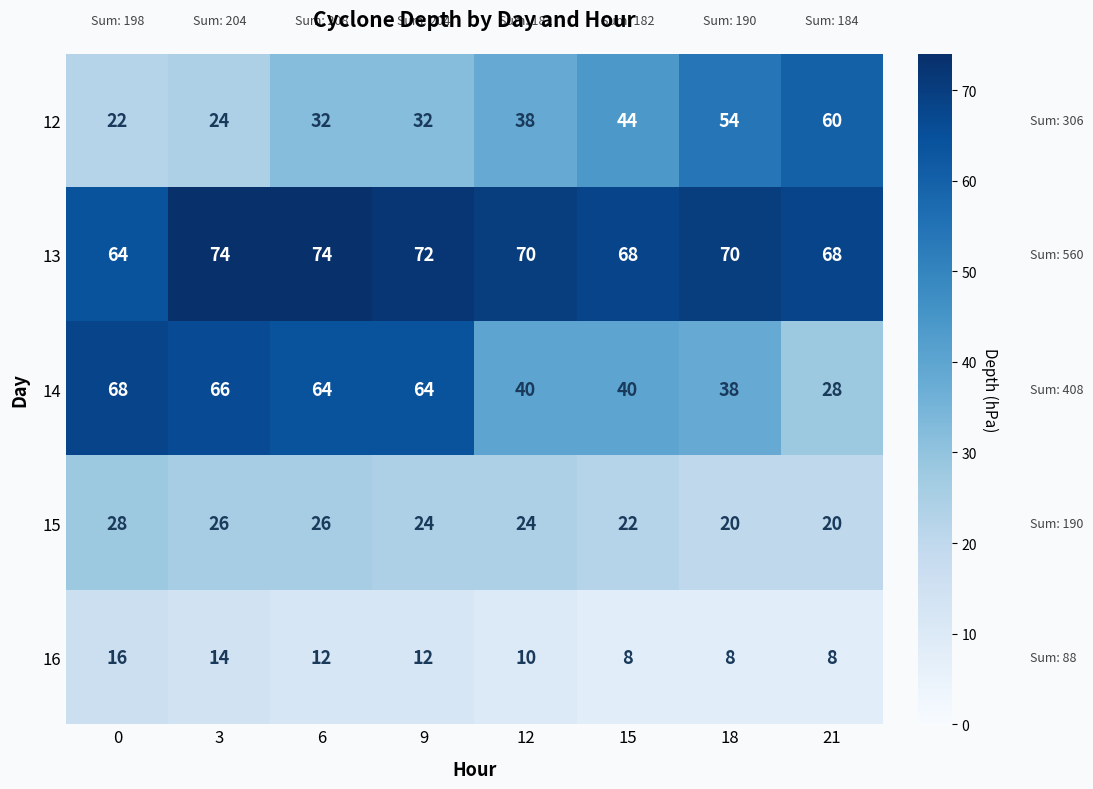

Count the 16 values in the range 8 to 14.

7